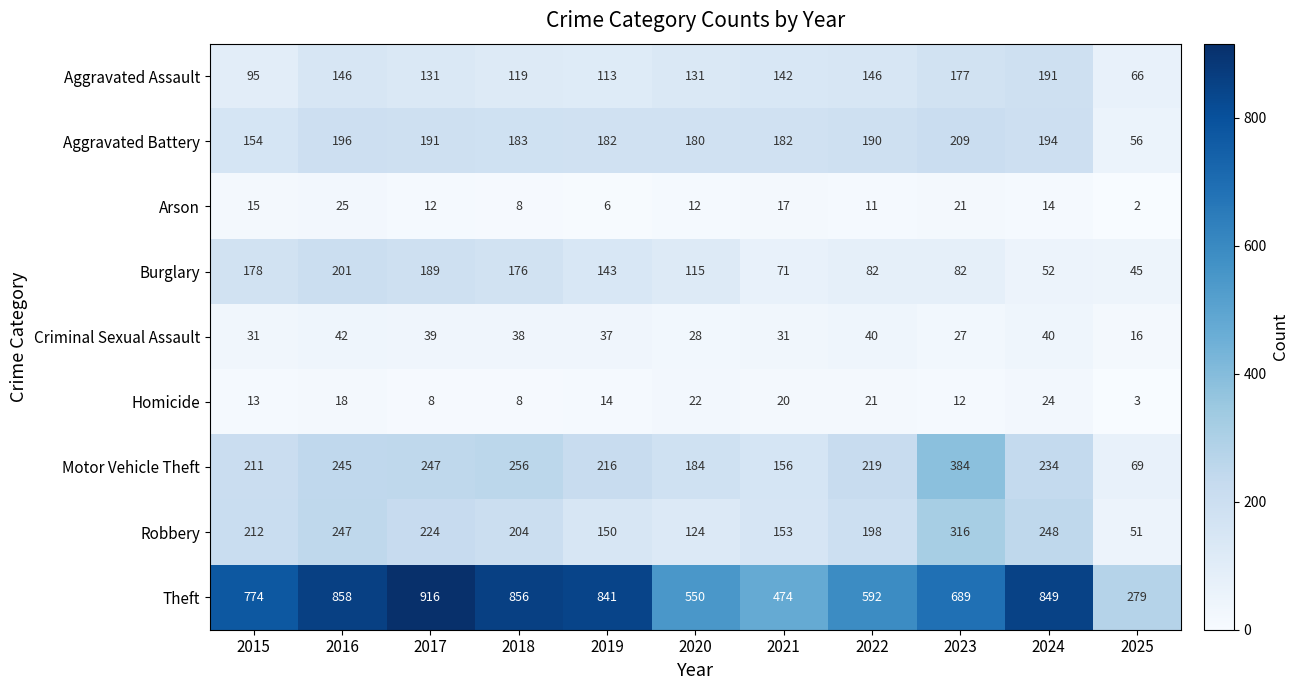

What is the spread (max minus min) of values at 2024?

835